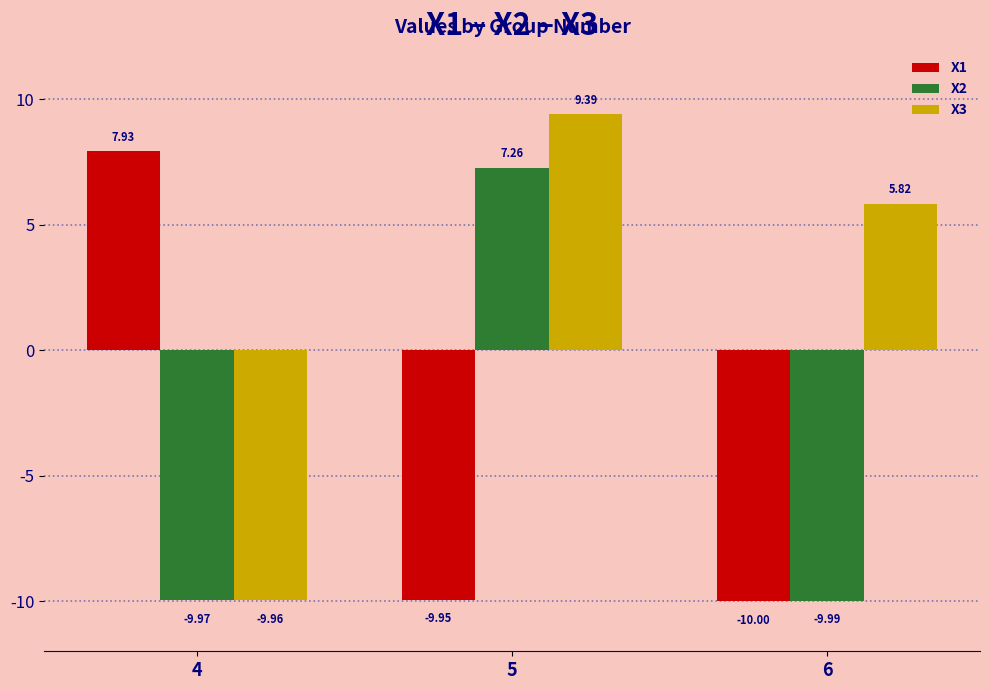

How many values in the X2 series exceed -9?

1